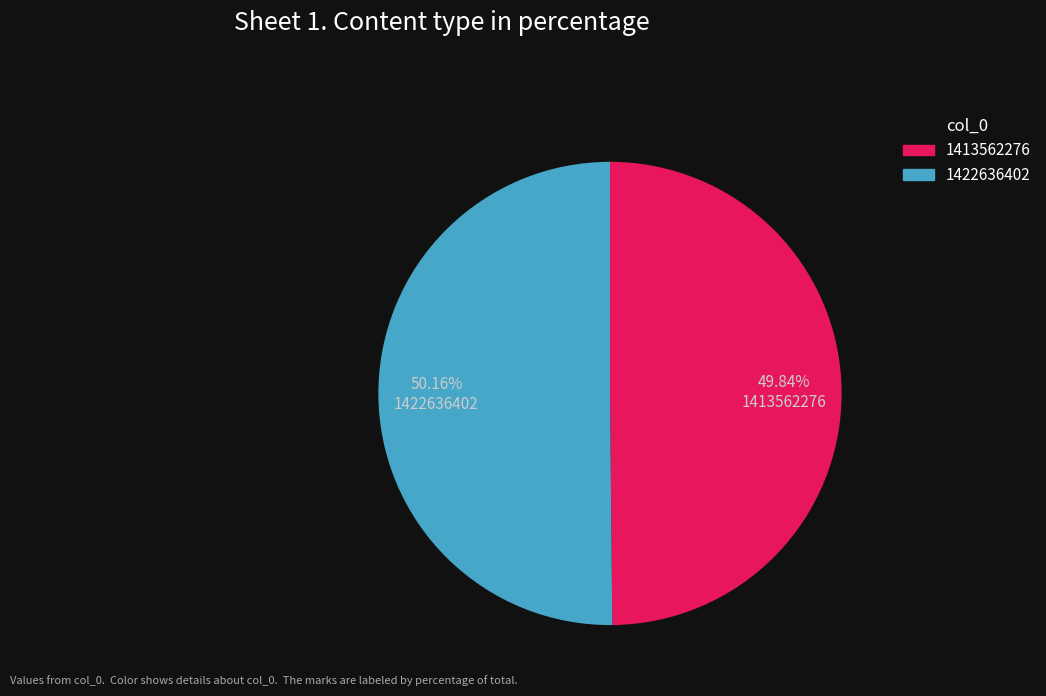

What is the ratio of the value at 1422636402 to the value at 1413562276?

1.0